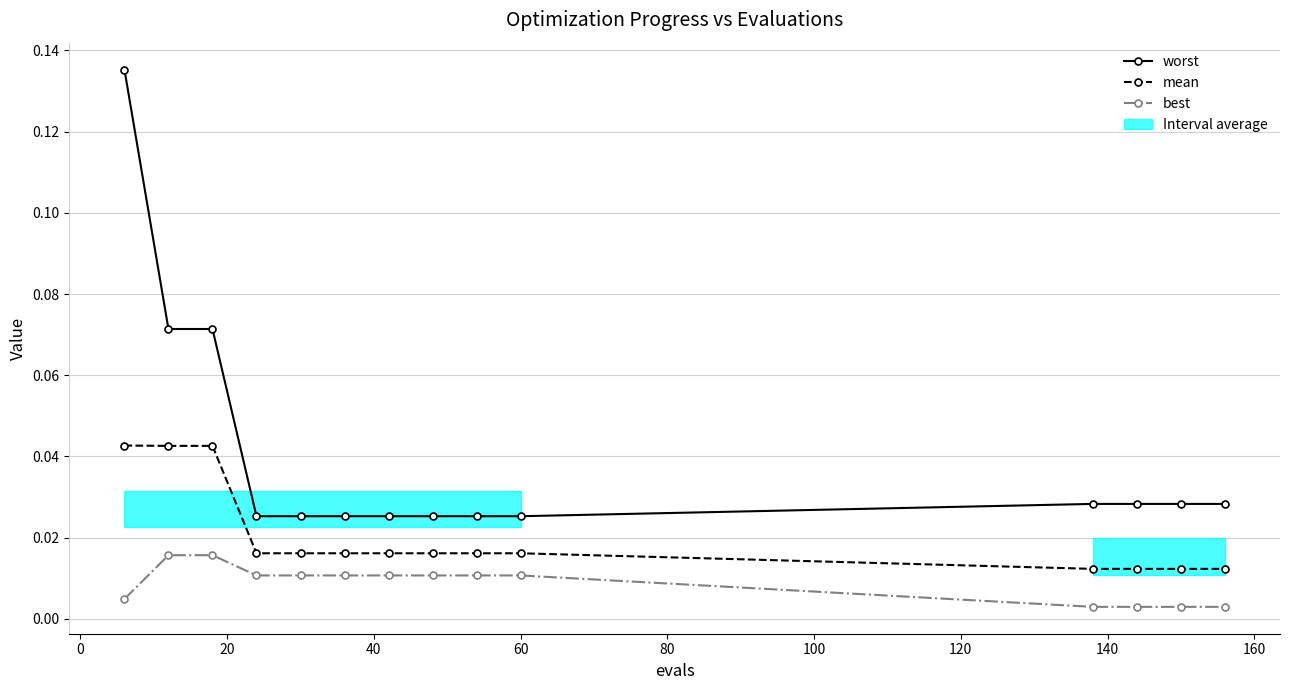

List the series in order of their overall mean, lowest first.

best, mean, worst